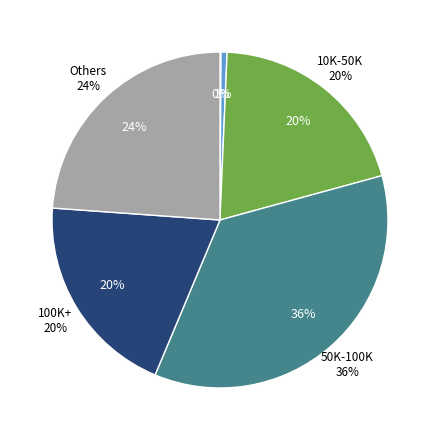

Is it true that 0 is 0% of the pie?

True